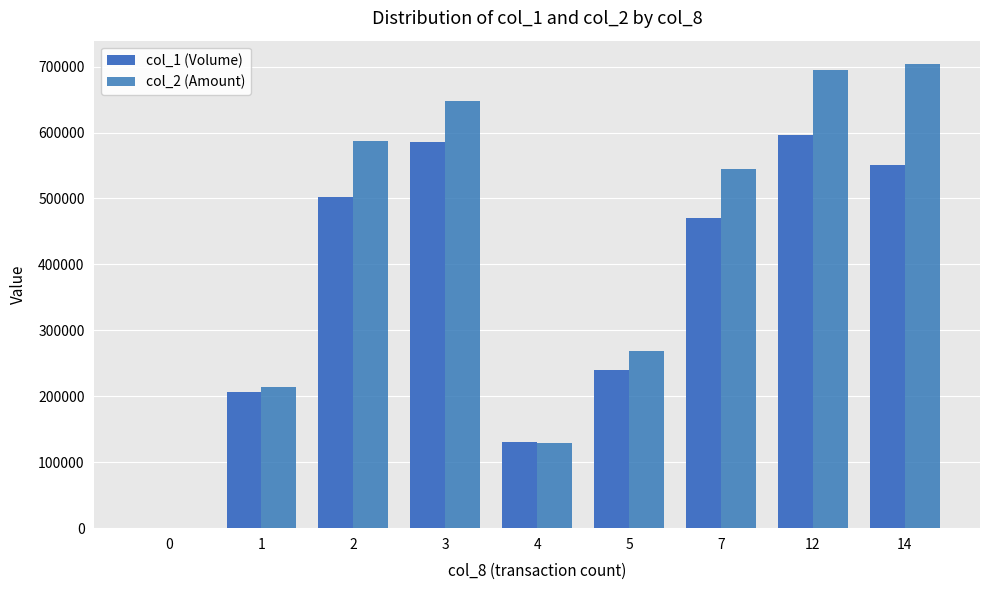

Reading left to right, extract all data points from this chart.

col_1 (Volume): 0	206000	502000	585000	130000	240000	470000	596000	551000
col_2 (Amount): 0	214020	587770	647470	129100	268400	544150	694500	704130